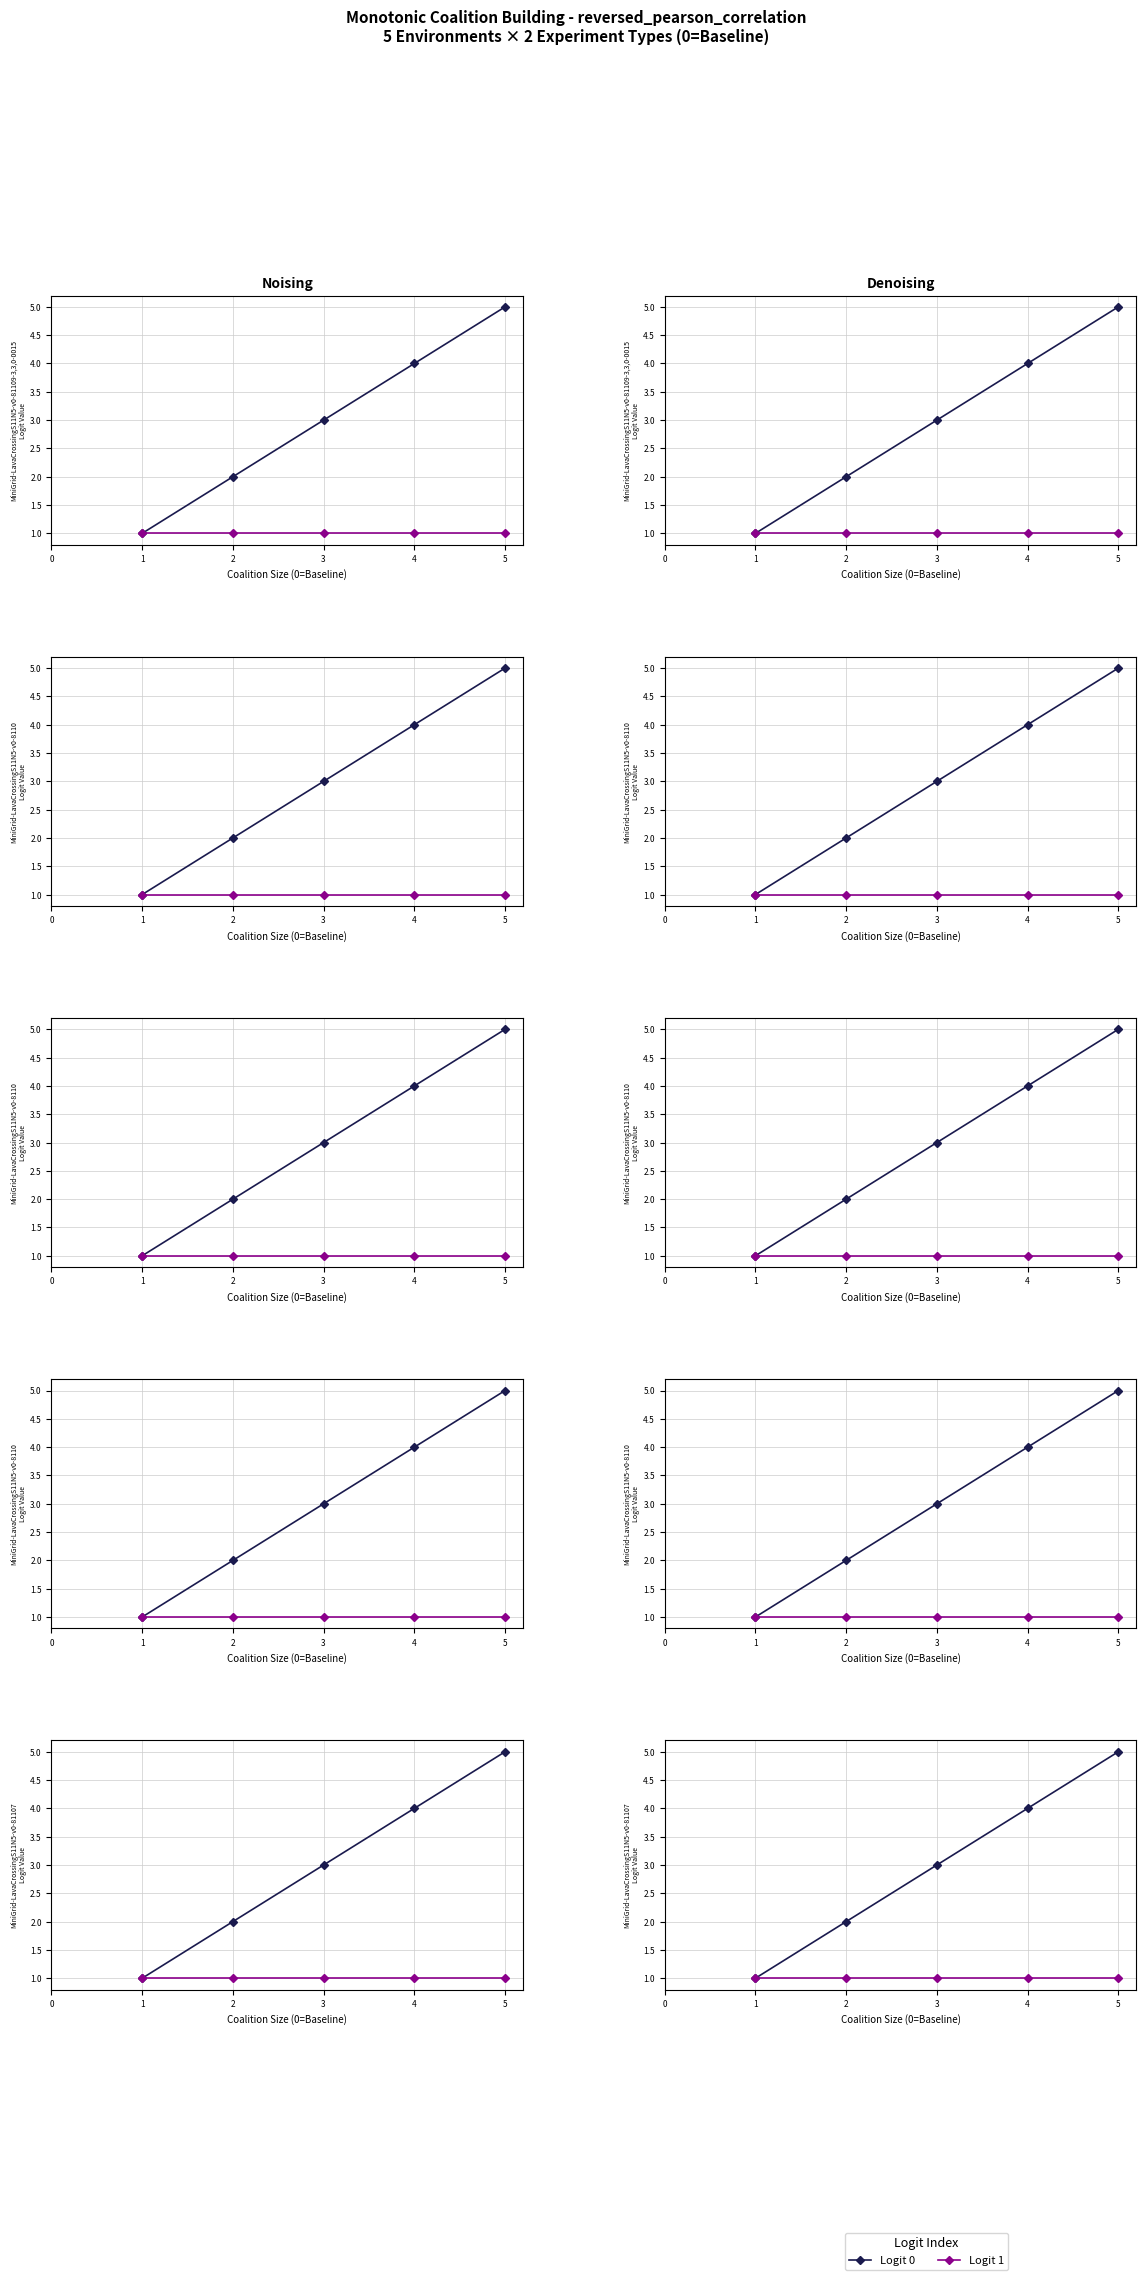

True or false: Logit 0 and Logit 1 cross at least once.

False